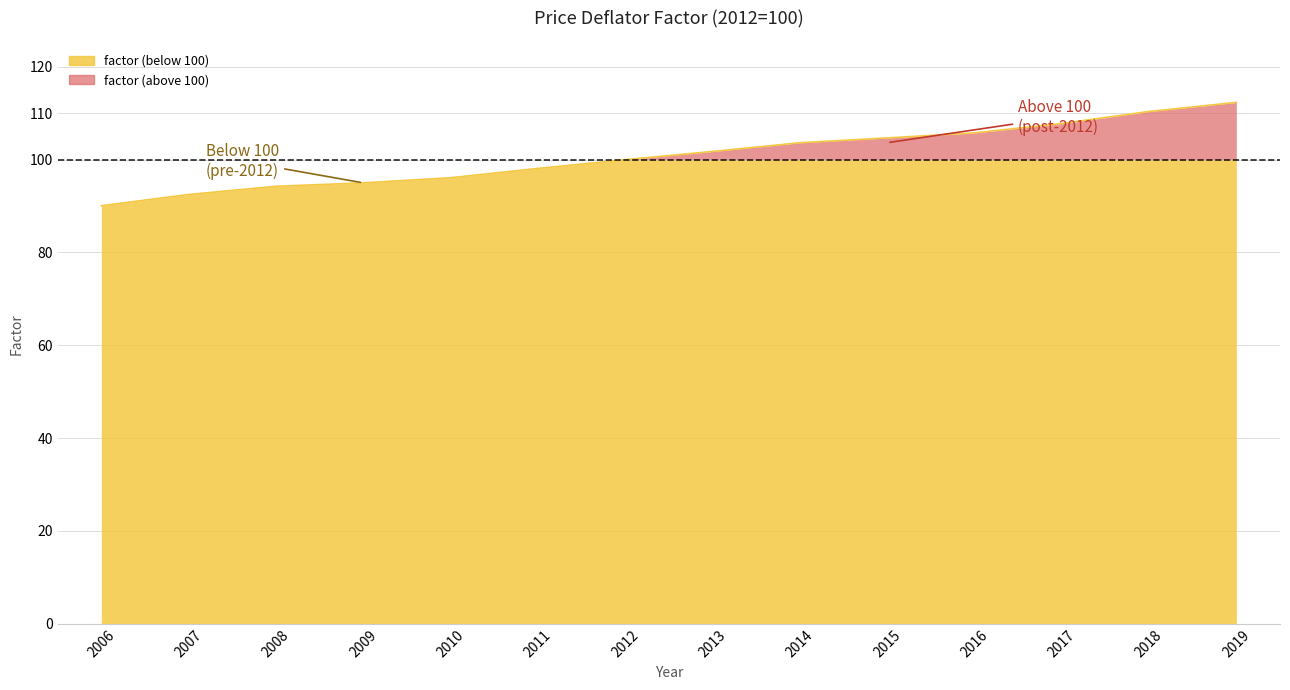

True or false: there are more than 0 points higher than both neighbors.

False